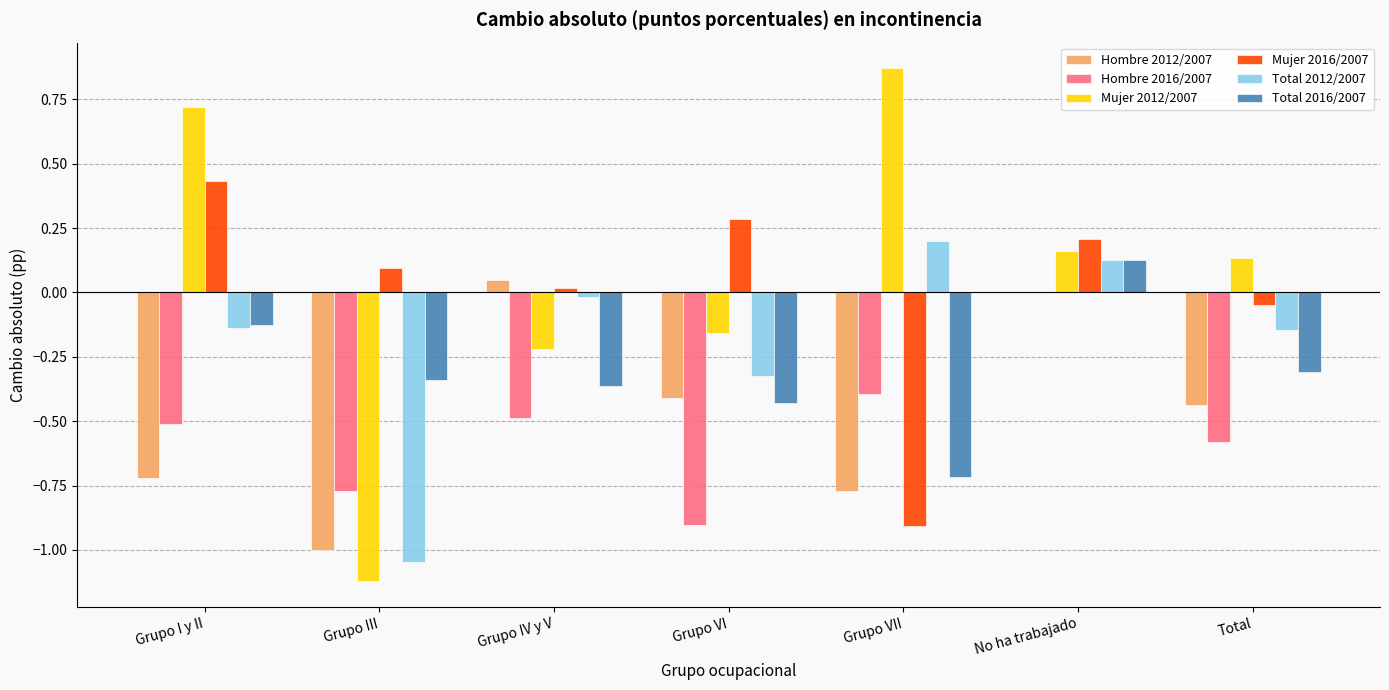

Is it true that Total 2016/2007 equals -0.7 at Grupo VII?

True